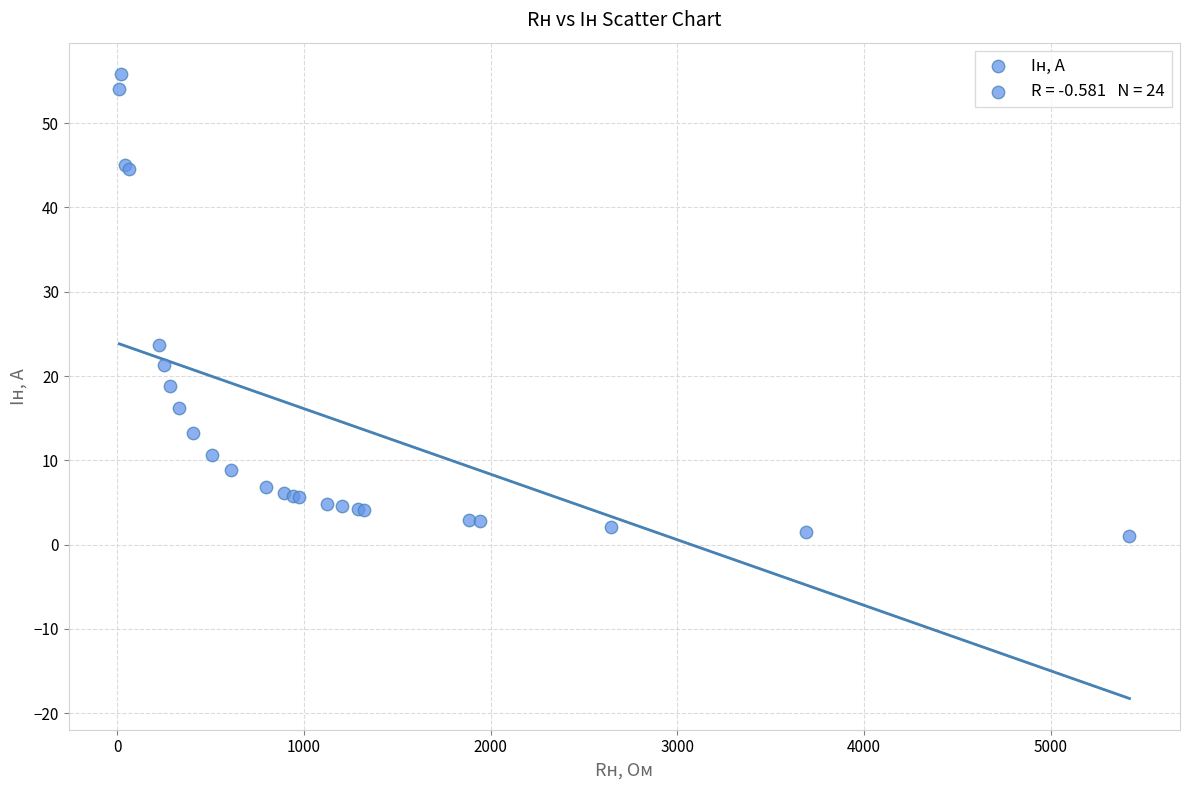

What Y value in the scatter plot is closest to 28?

23.6